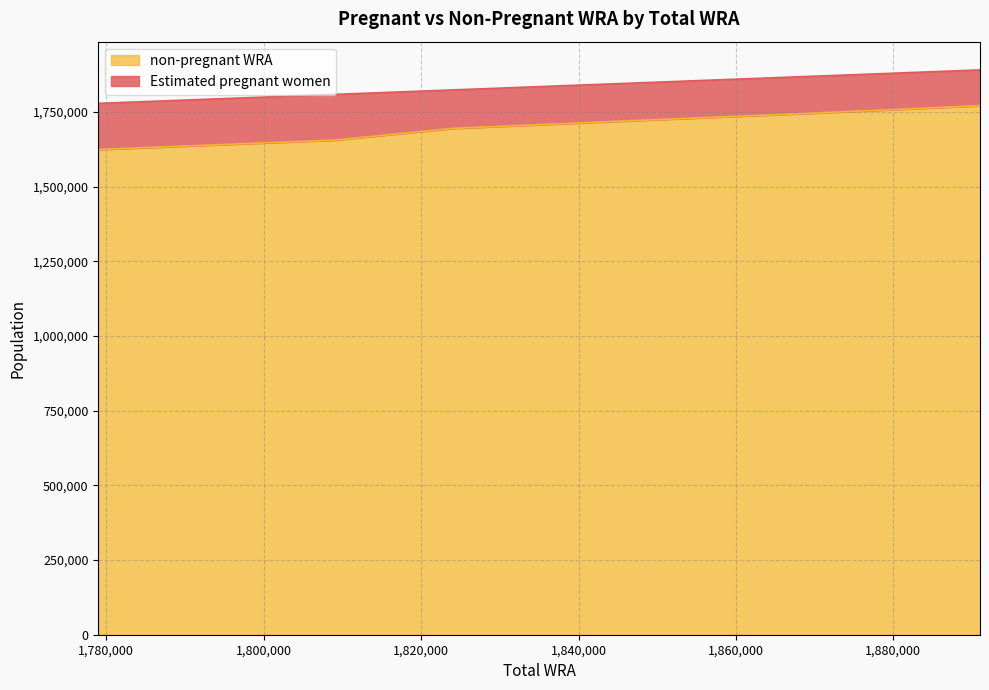

What is the difference between the maximum and second lowest values?

131021.4